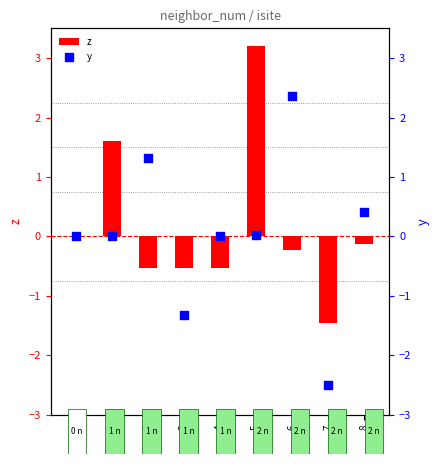

What is the total value across all series at 3?

-1.8